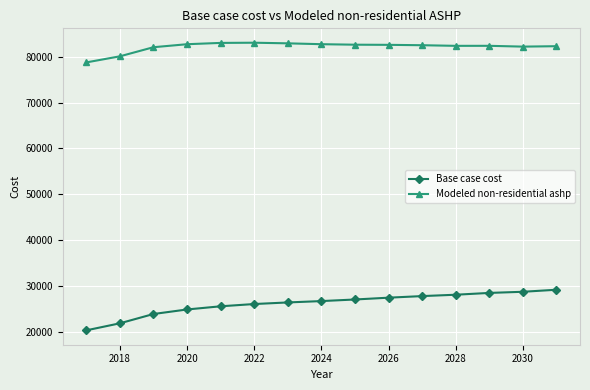

What is the greatest value displayed?

83017.0